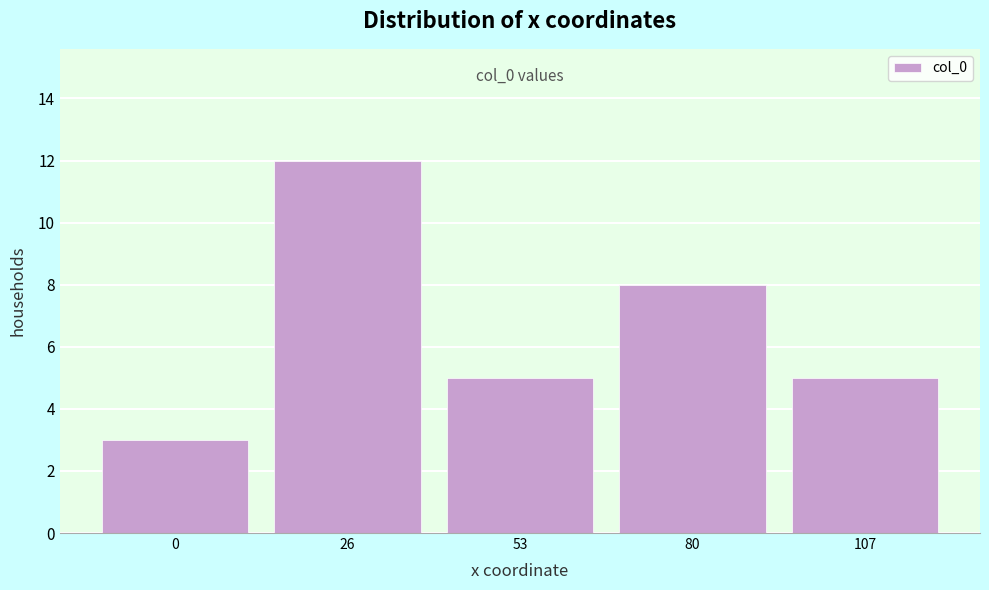

Reading left to right, transcribe all the data shown in this chart.

3	12	5	8	5